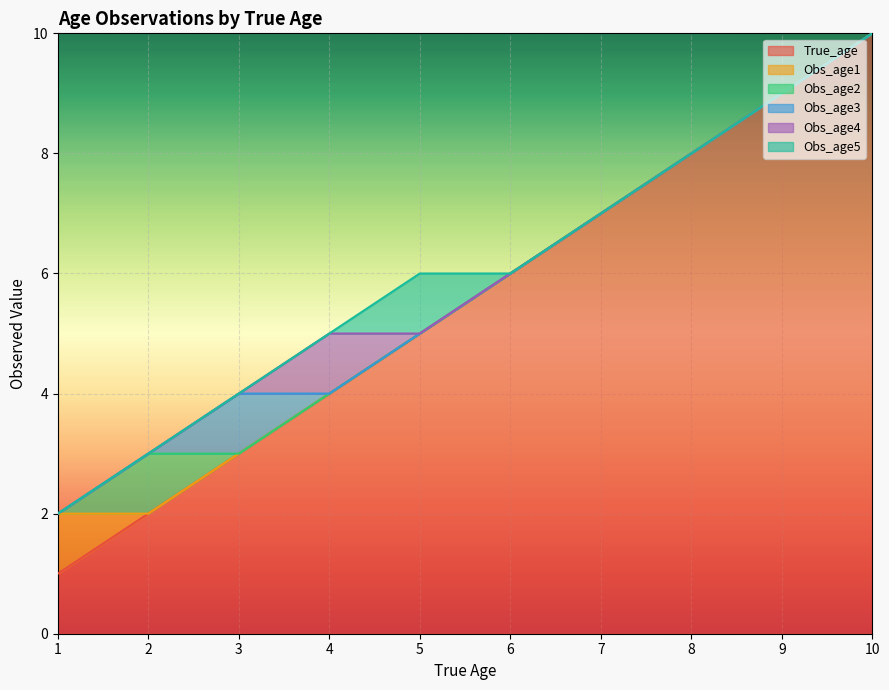

Which label corresponds to the largest value in the chart?

10